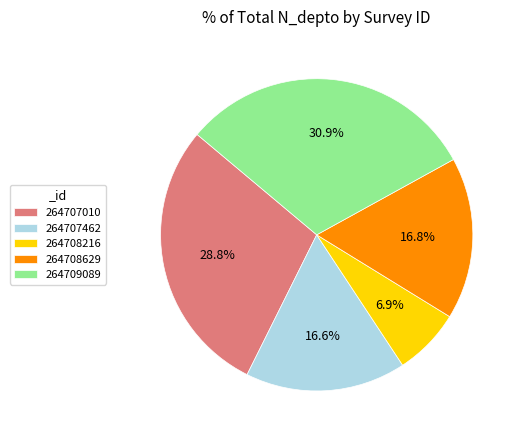

How many slices are in this pie chart?

5